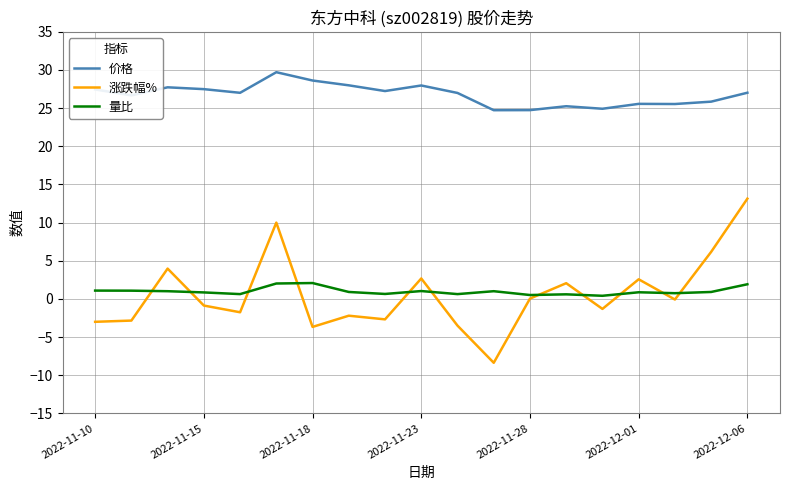

True or false: 价格 and 涨跌幅% cross at least once.

False